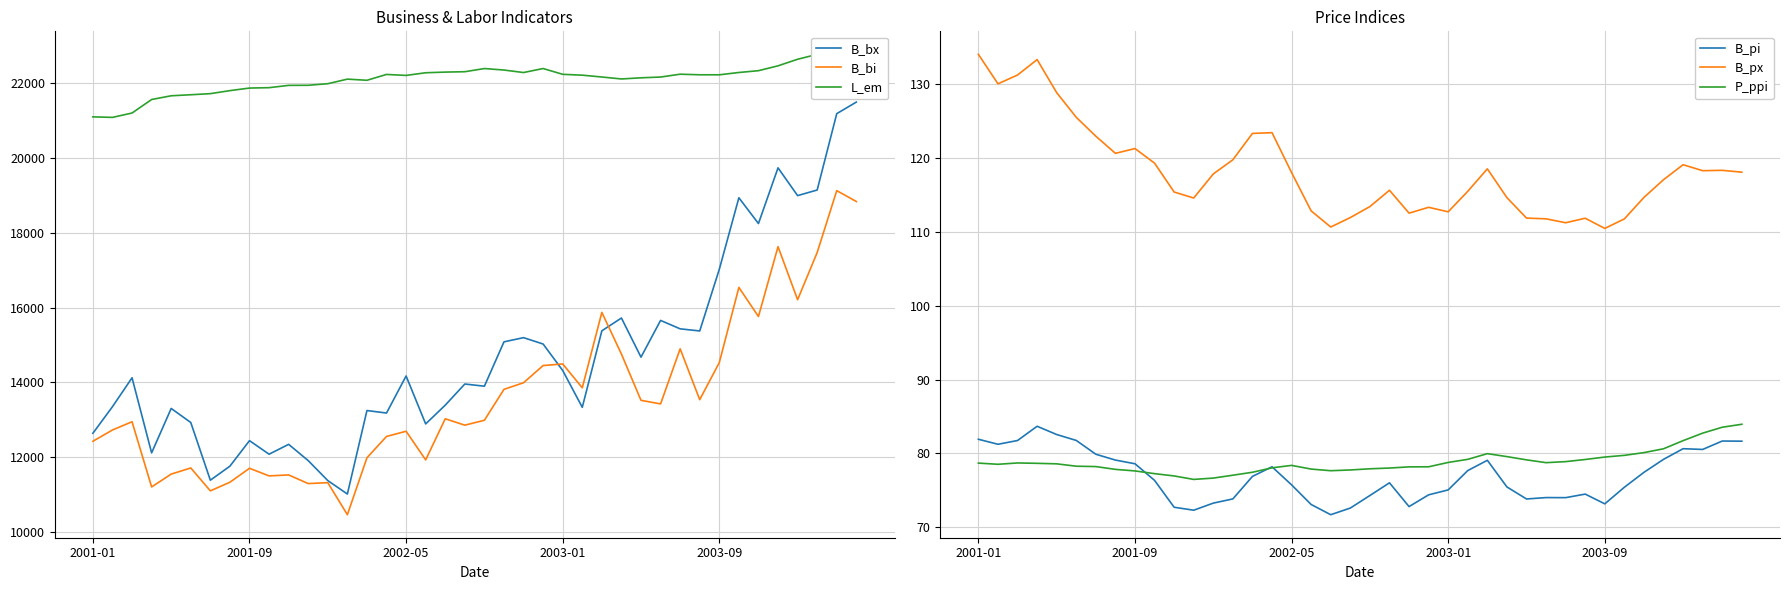

What is the highest value of the B_bi series?

19120.1